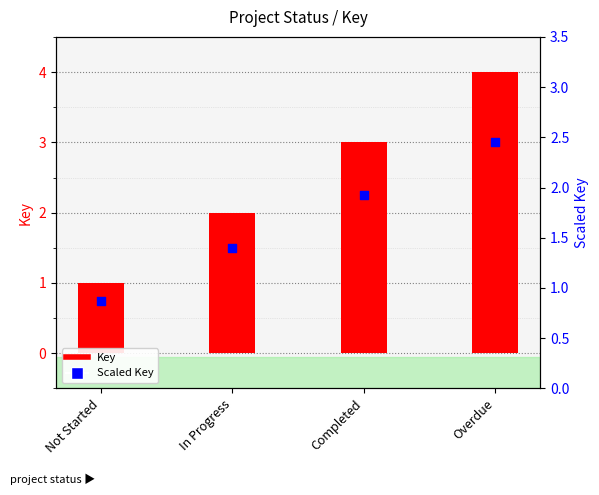

What is the total value across all series at Not Started?

1.8